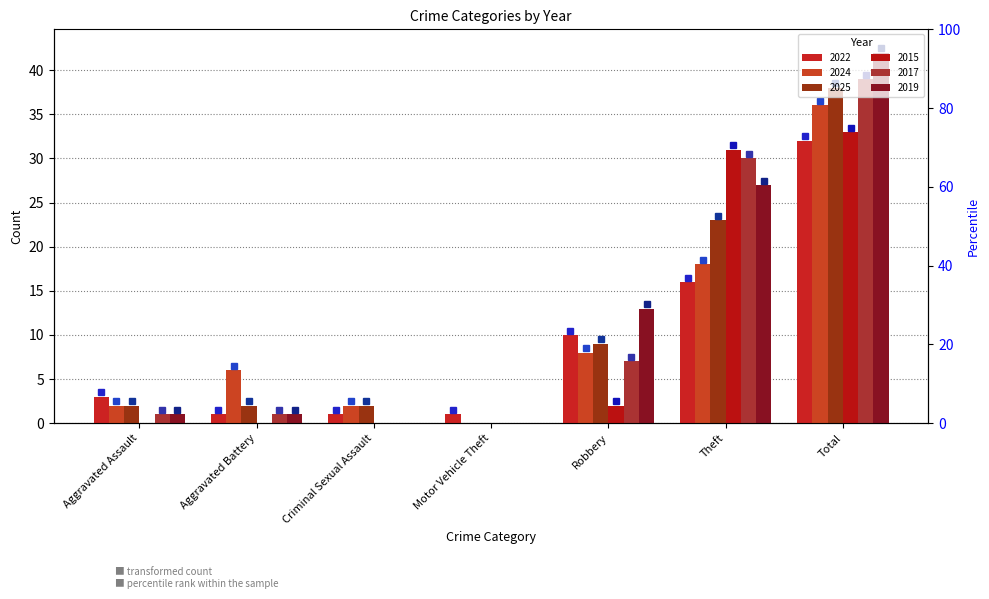

How many data points in 2024 are above 6?

3